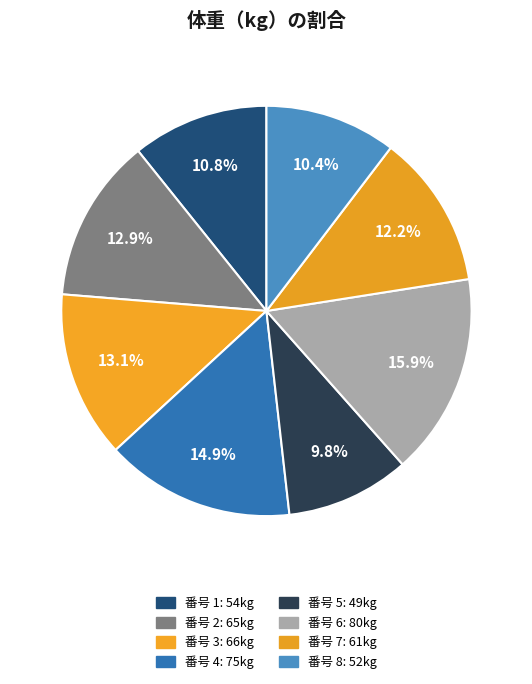

What is the largest slice in the pie chart?

6